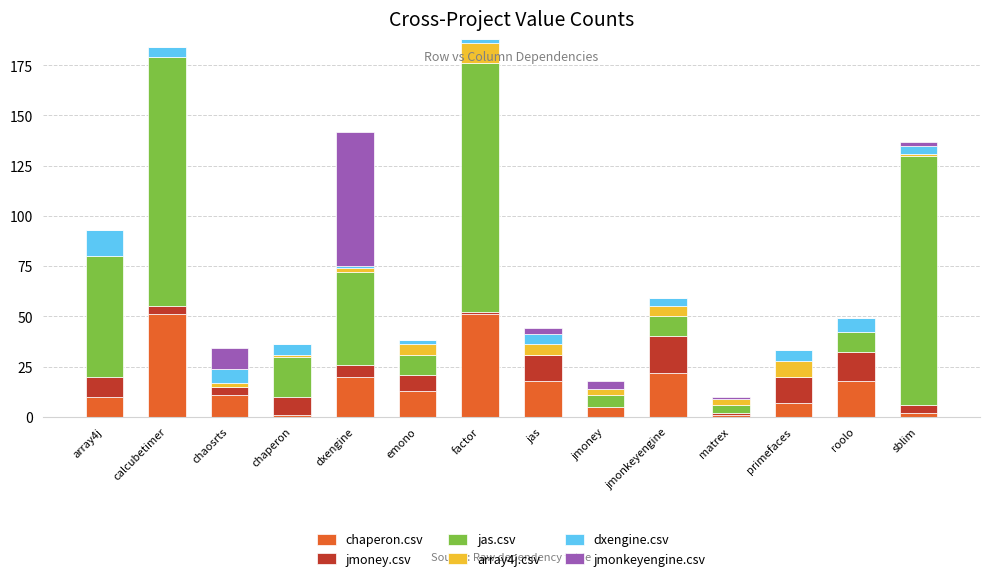

What is the difference between the maximum and minimum values in the jmoney.csv series?

18